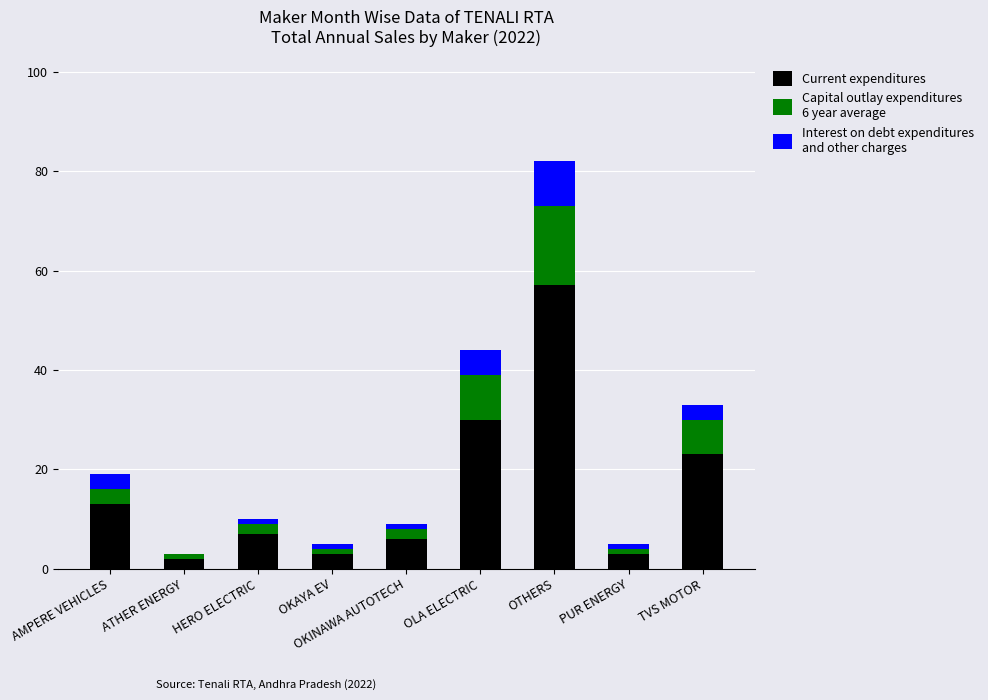

Are the bars grouped side by side (vs. stacked)?

No